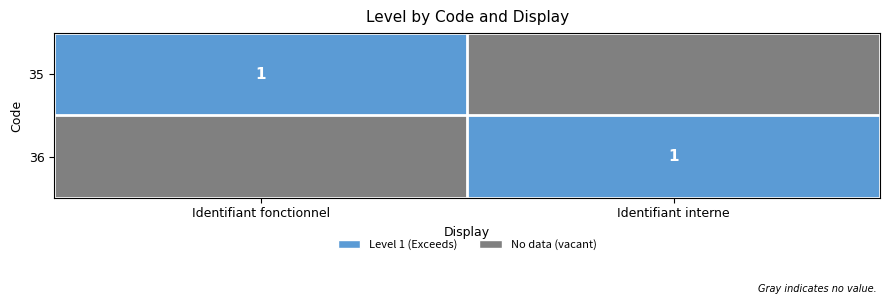

List the series in order of their peak value, highest first.

35, 36